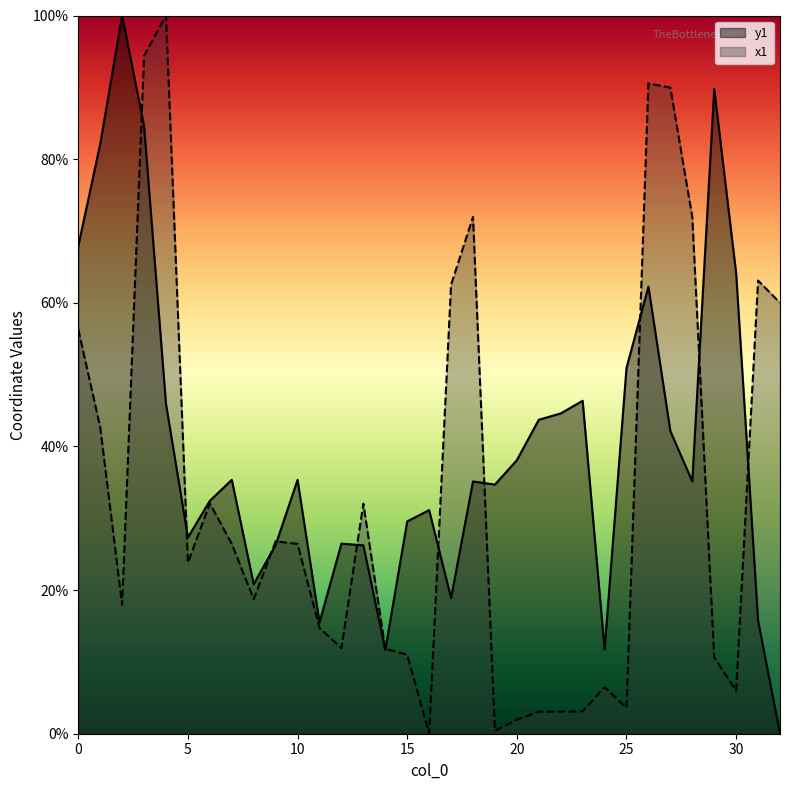

What is the difference between the highest and lowest values at 7?

8.9